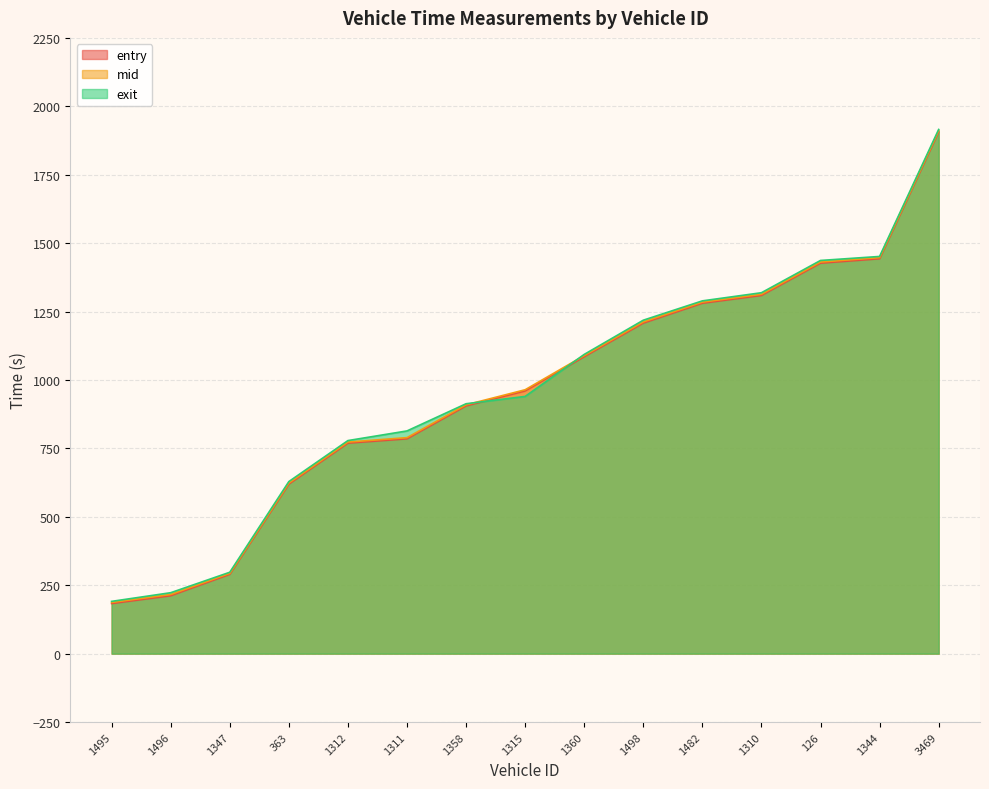

Reading left to right, transcribe all the data shown in this chart.

entry: 183.0	211.6	289.9	619.5	769.2	785.0	905.3	960.2	1085.0	1207.8	1280.5	1308.9	1426.9	1443.0	1906.3
mid: 187.1	216.2	293.4	623.5	773.1	789.3	909.2	964.3	1089.1	1212.2	1284.5	1313.2	1431.0	1447.3	1910.5
exit: 191.0	222.7	297.4	628.8	778.6	813.8	913.2	939.9	1093.4	1218.5	1289.1	1318.8	1436.7	1451.4	1915.4